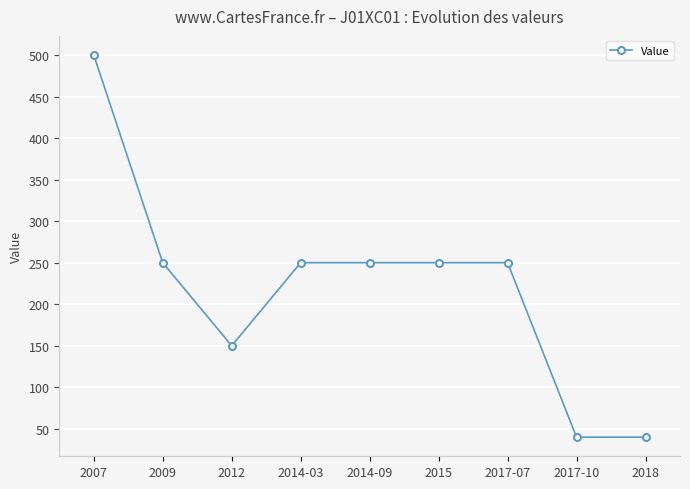

What is the difference between the values at 2012 and 2009?

100